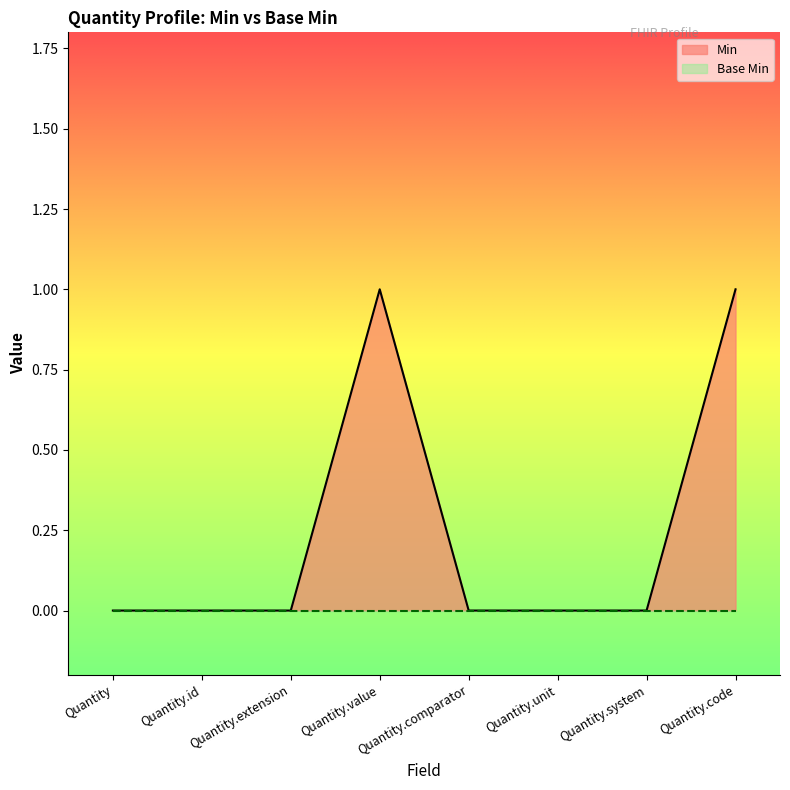

At which category is the sum across all series the highest?

Quantity.value